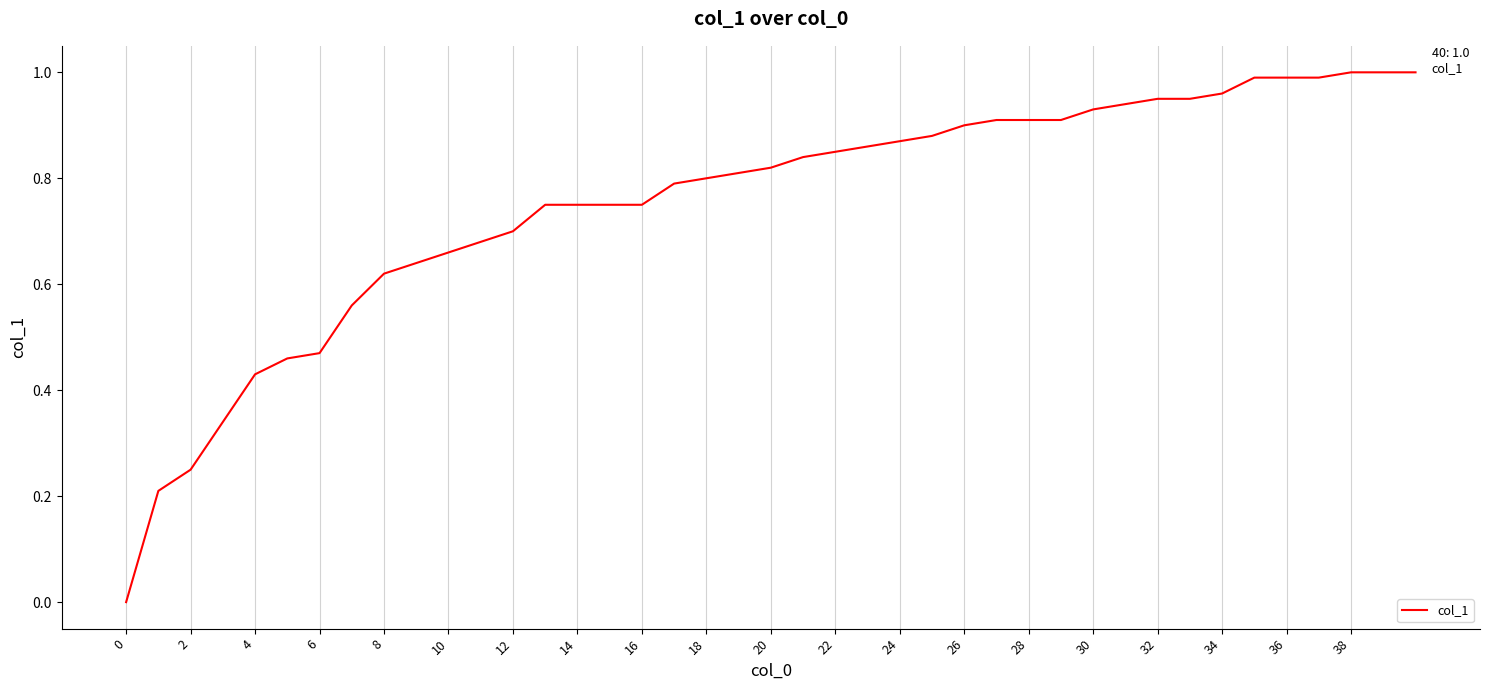

Between 20 and 28, which is larger?

28